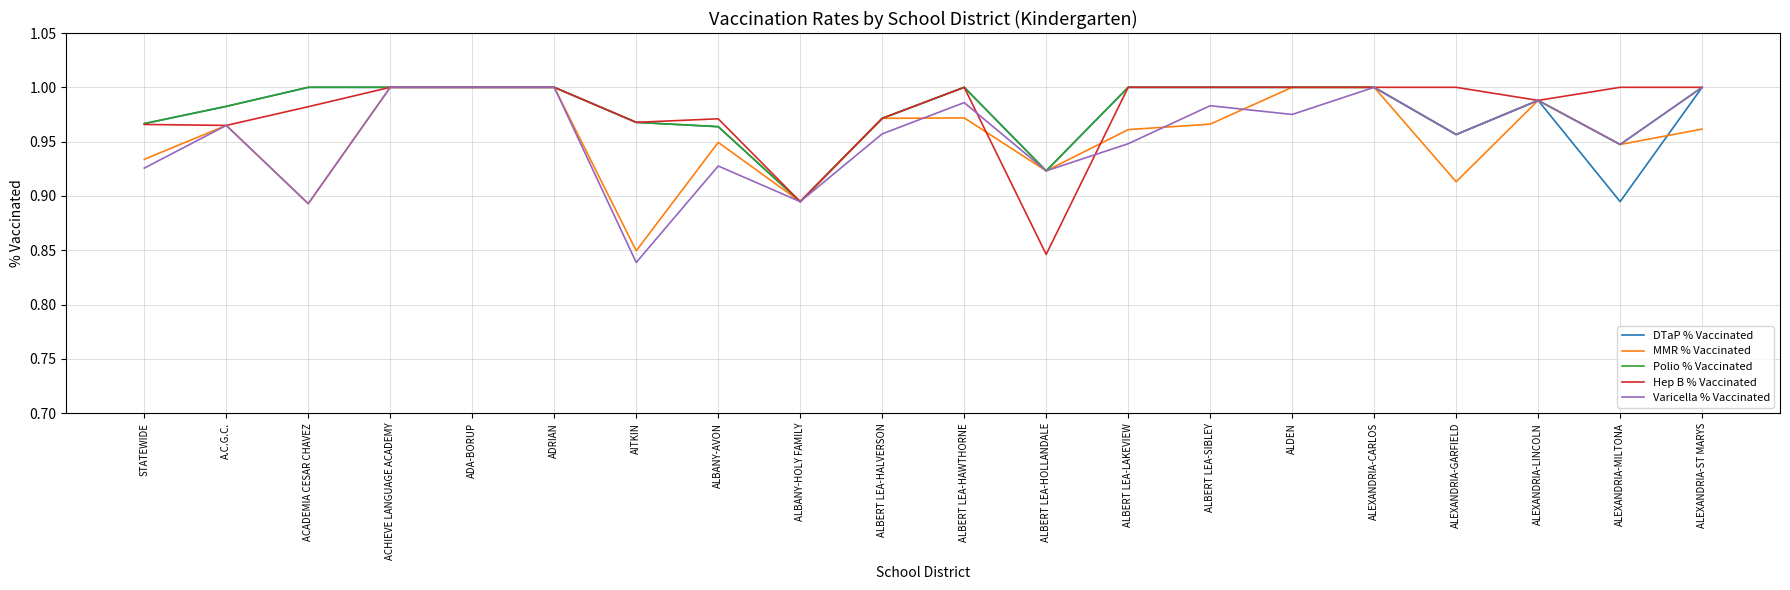

At which label does MMR % Vaccinated reach its minimum?

AITKIN